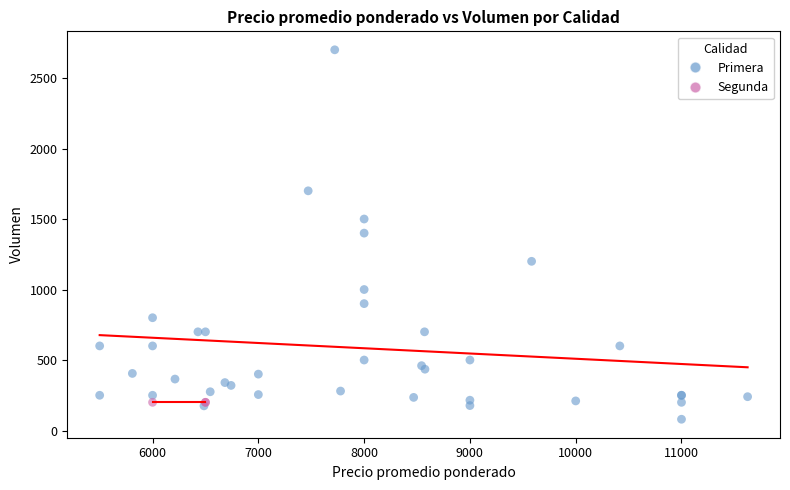

Which series reaches the minimum Y coordinate?

Primera